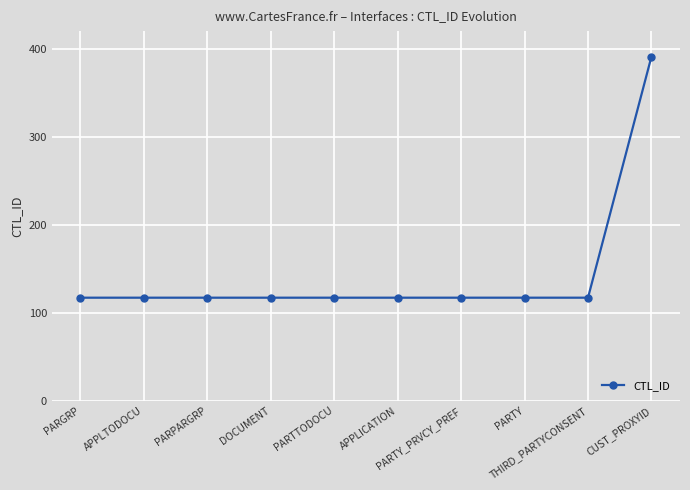

What is the minimum value shown in the chart?

117